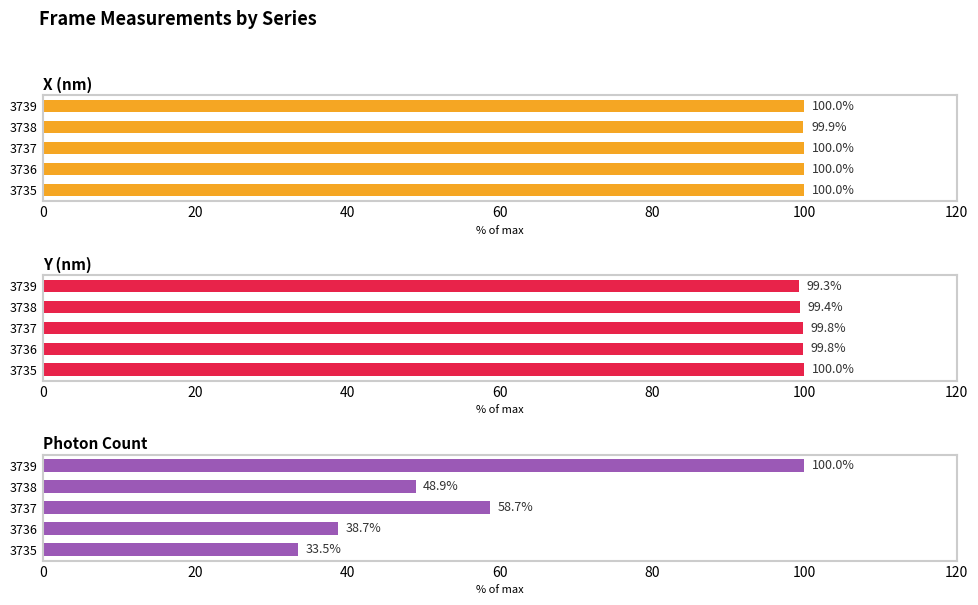

Which series changed the most between 3736 and 3738?

Photon Count